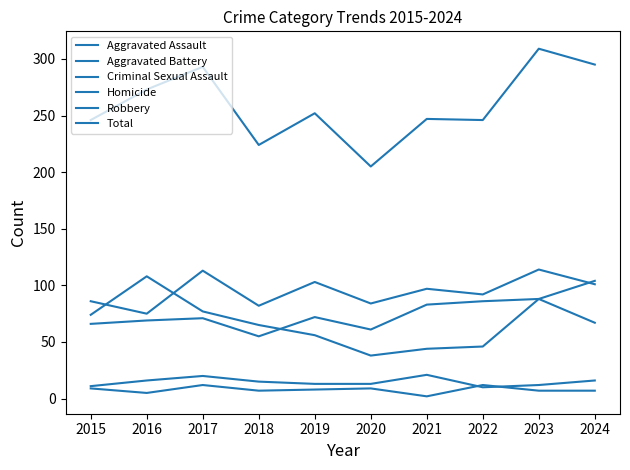

How many lines are shown in the chart?

6